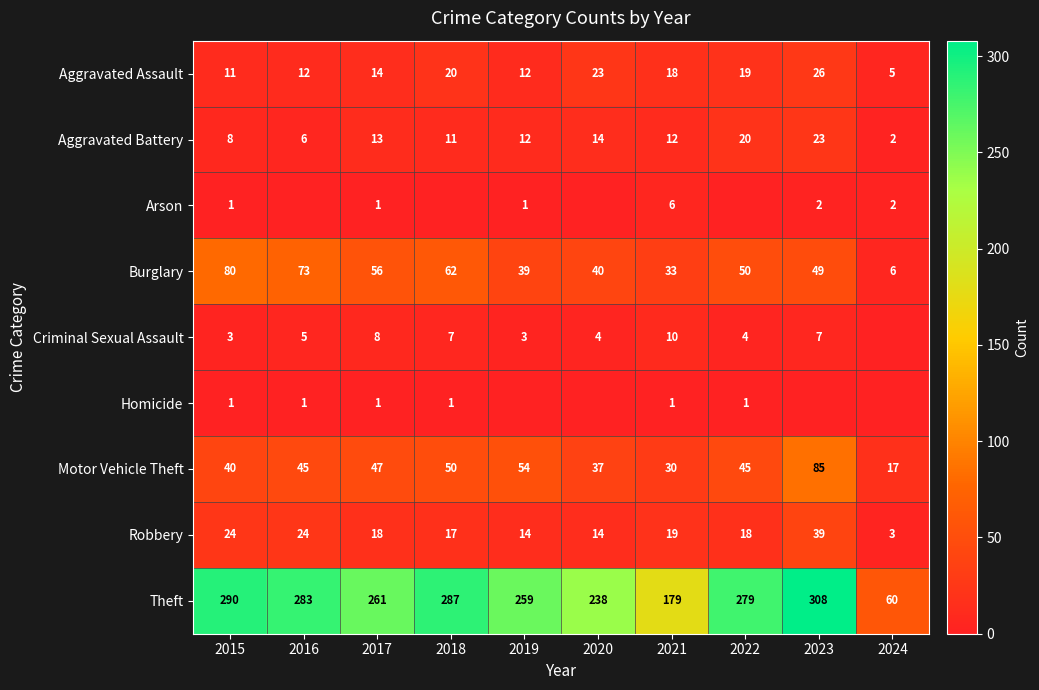

What is the spread (max minus min) of values at 2015?

289